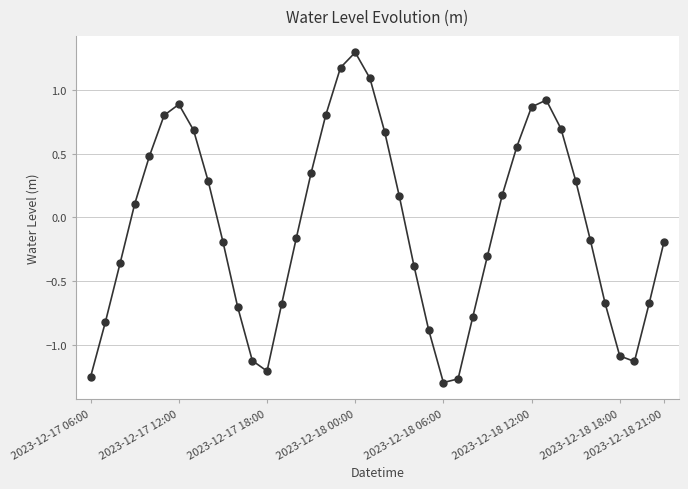

How many values exceed 0?

19